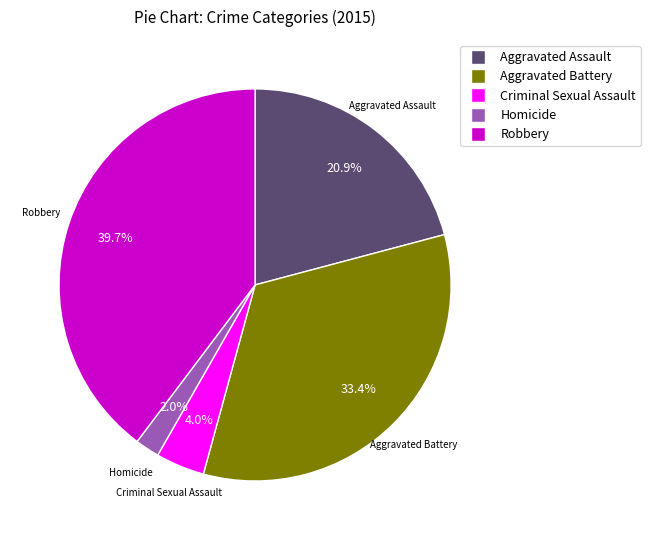

To the nearest percent, what is the average slice percentage?

20%